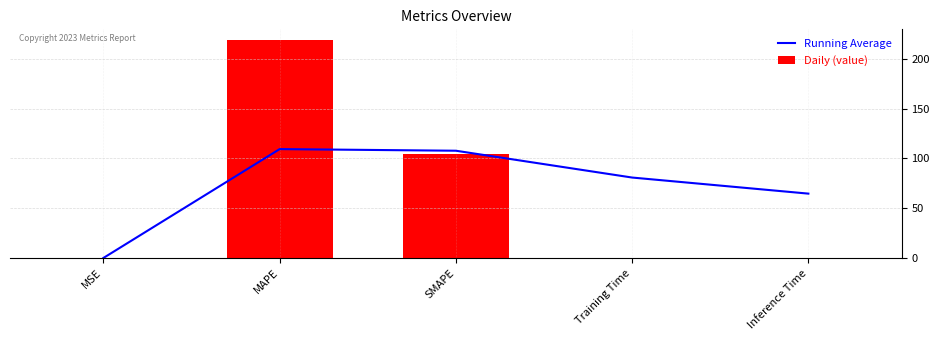

What is the minimum value shown in the chart?

0.1